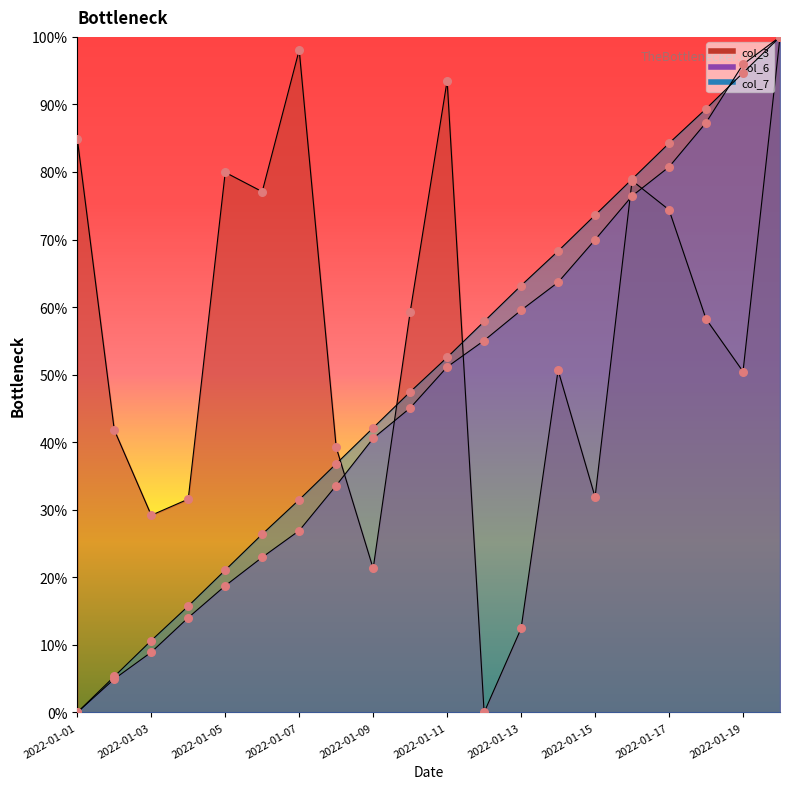

At how many categories does at least one series exceed 0?

20